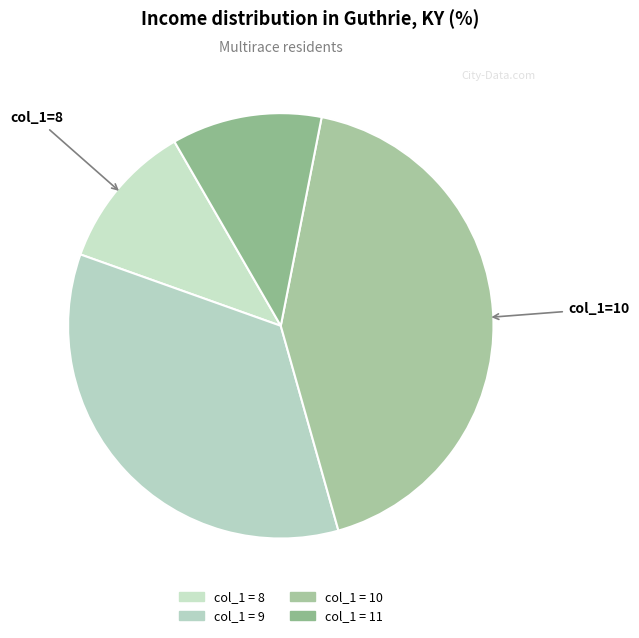

How many slices are in this pie chart?

4